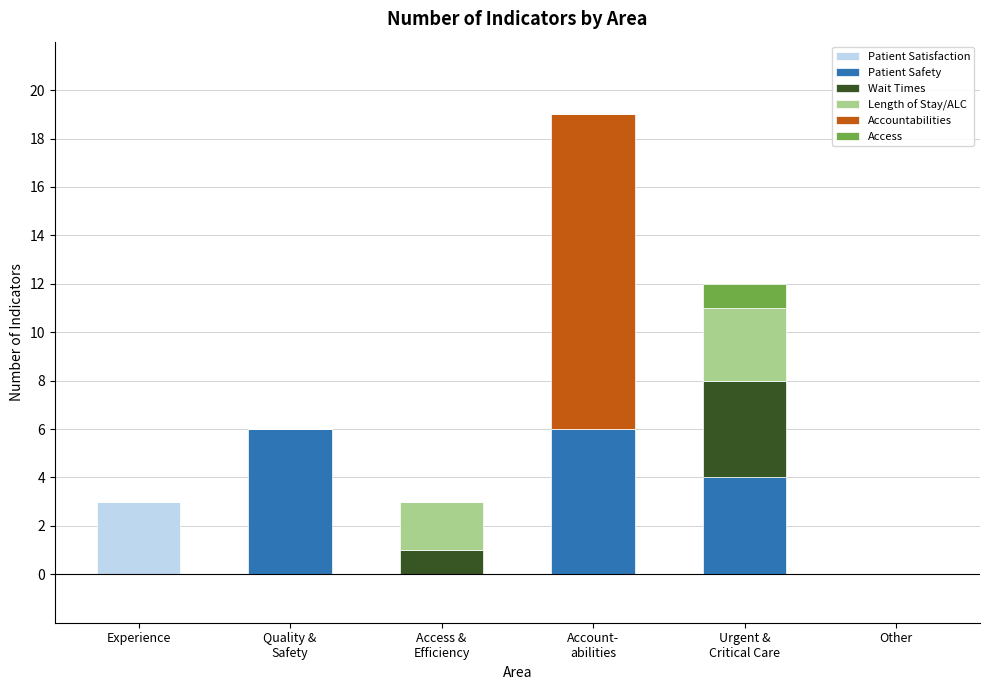

The Patient Satisfaction series shows 3 at Experience. True or false?

True